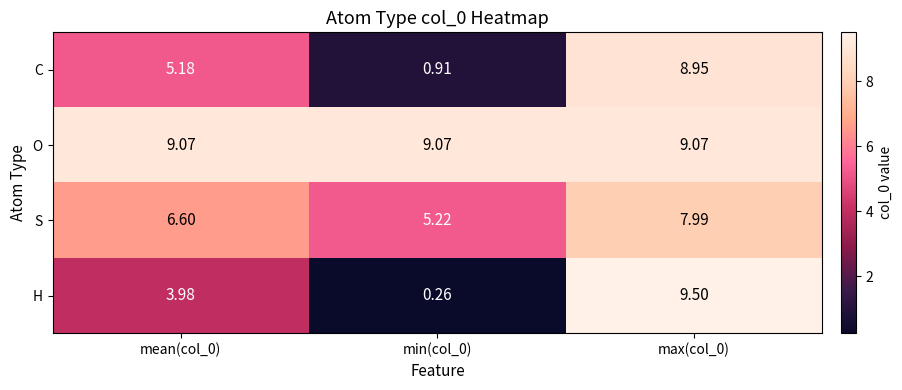

Which series changed the most between mean(col_0) and max(col_0)?

H